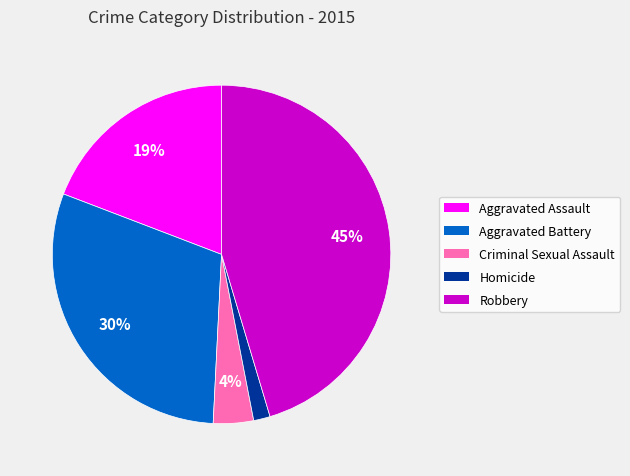

True or false: Aggravated Assault accounts for 19% of the total.

True